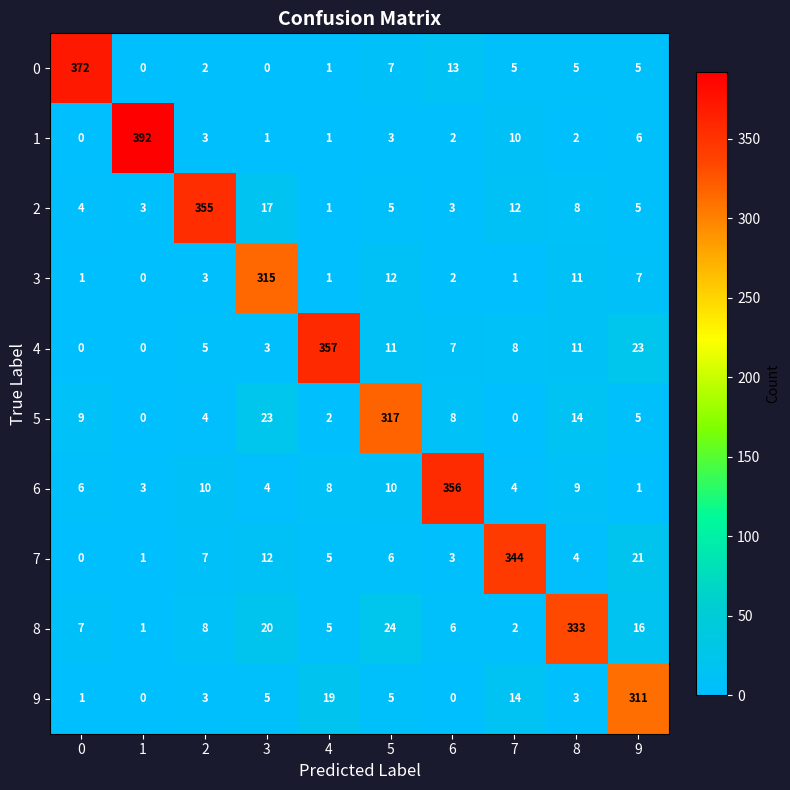

True or false: 4 has a value of 23 at 9.

True